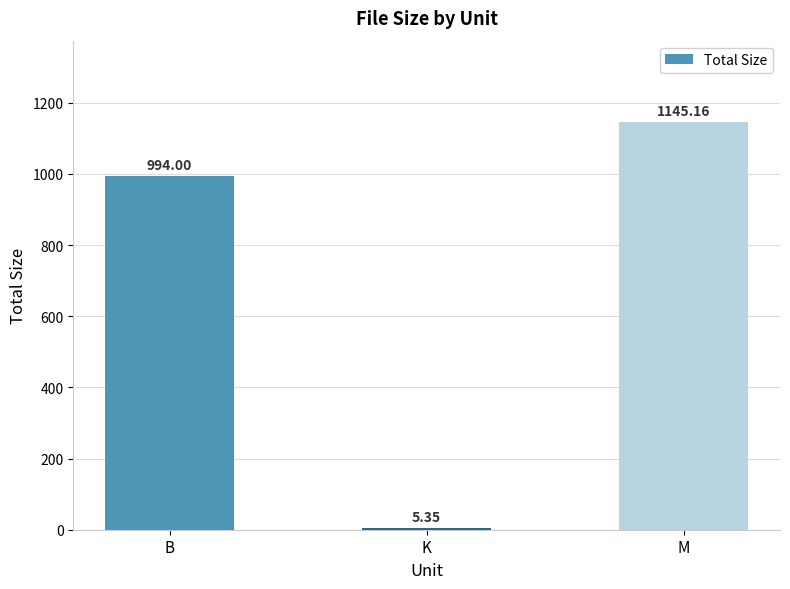

Which category has the highest value across all series?

M